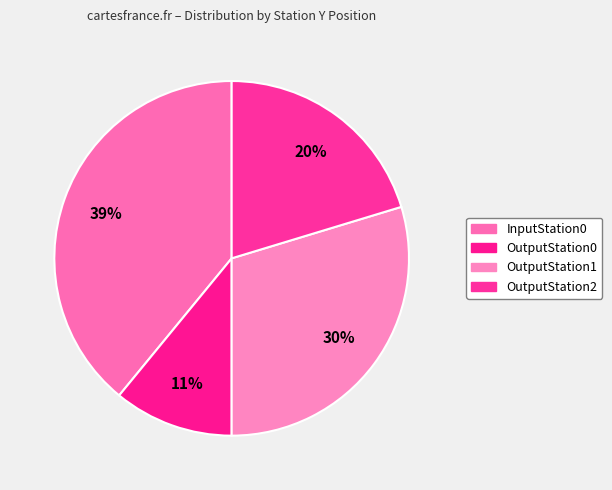

How many segments does this pie chart have?

4